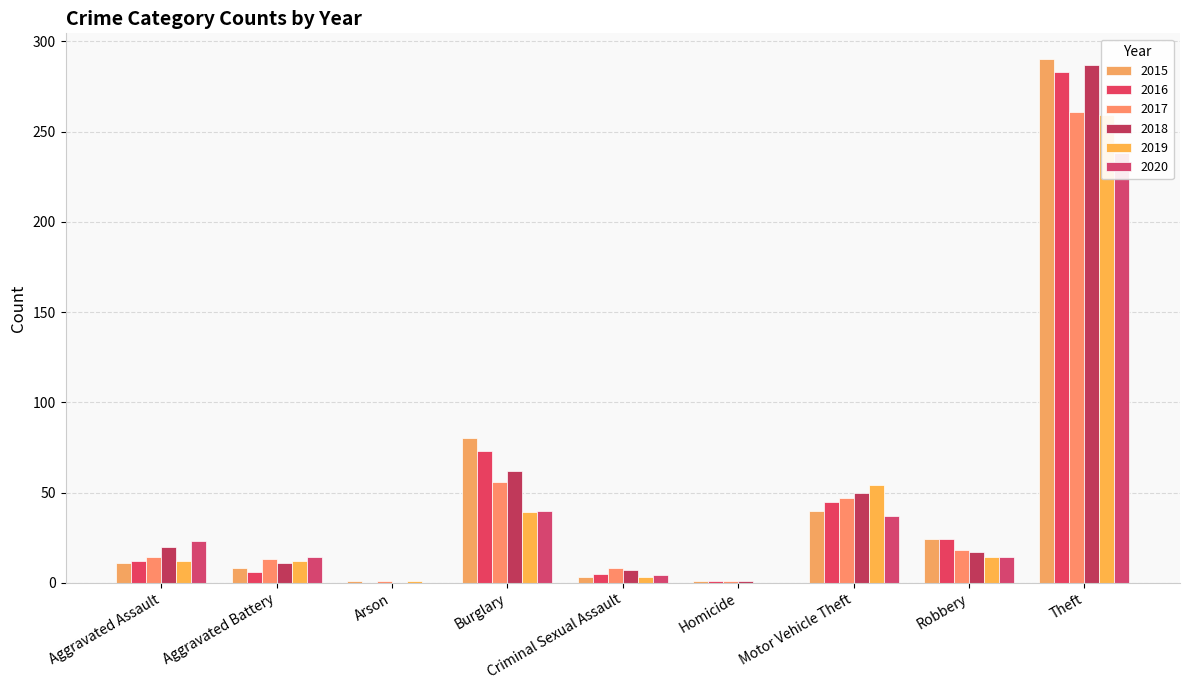

Reading left to right, what are all the values shown in this chart?

2015: Aggravated Assault=11	Aggravated Battery=8	Arson=1	Burglary=80	Criminal Sexual Assault=3	Homicide=1	Motor Vehicle Theft=40	Robbery=24	Theft=290
2016: Aggravated Assault=12	Aggravated Battery=6	Arson=0	Burglary=73	Criminal Sexual Assault=5	Homicide=1	Motor Vehicle Theft=45	Robbery=24	Theft=283
2017: Aggravated Assault=14	Aggravated Battery=13	Arson=1	Burglary=56	Criminal Sexual Assault=8	Homicide=1	Motor Vehicle Theft=47	Robbery=18	Theft=261
2018: Aggravated Assault=20	Aggravated Battery=11	Arson=0	Burglary=62	Criminal Sexual Assault=7	Homicide=1	Motor Vehicle Theft=50	Robbery=17	Theft=287
2019: Aggravated Assault=12	Aggravated Battery=12	Arson=1	Burglary=39	Criminal Sexual Assault=3	Homicide=0	Motor Vehicle Theft=54	Robbery=14	Theft=259
2020: Aggravated Assault=23	Aggravated Battery=14	Arson=0	Burglary=40	Criminal Sexual Assault=4	Homicide=0	Motor Vehicle Theft=37	Robbery=14	Theft=238